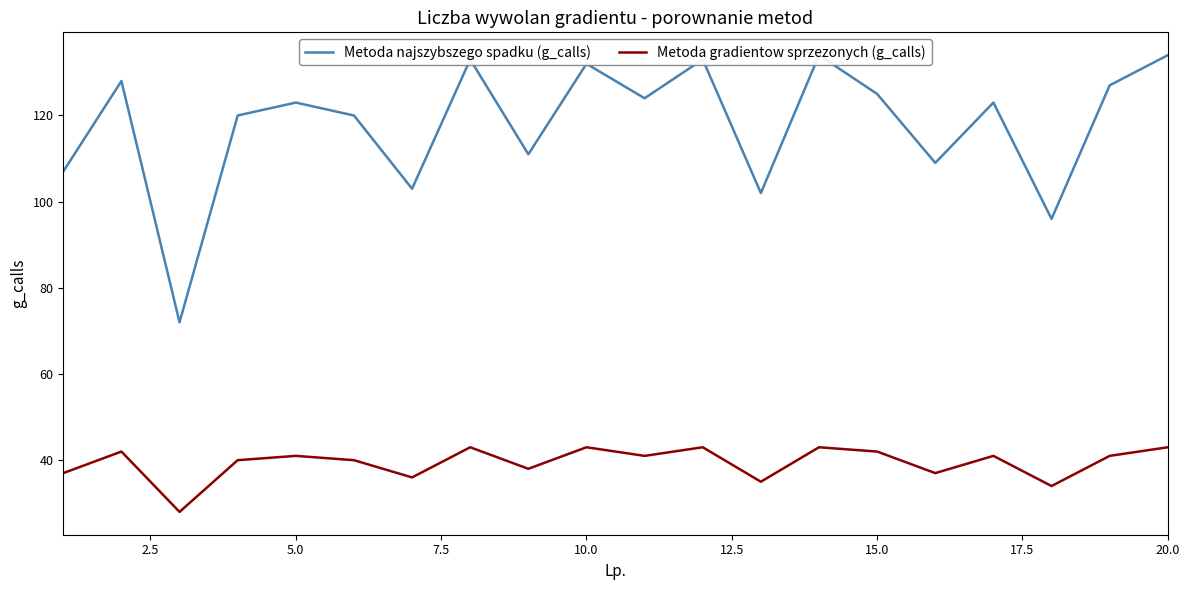

What is the lowest value of the Metoda gradientow sprzezonych (g_calls) series?

28